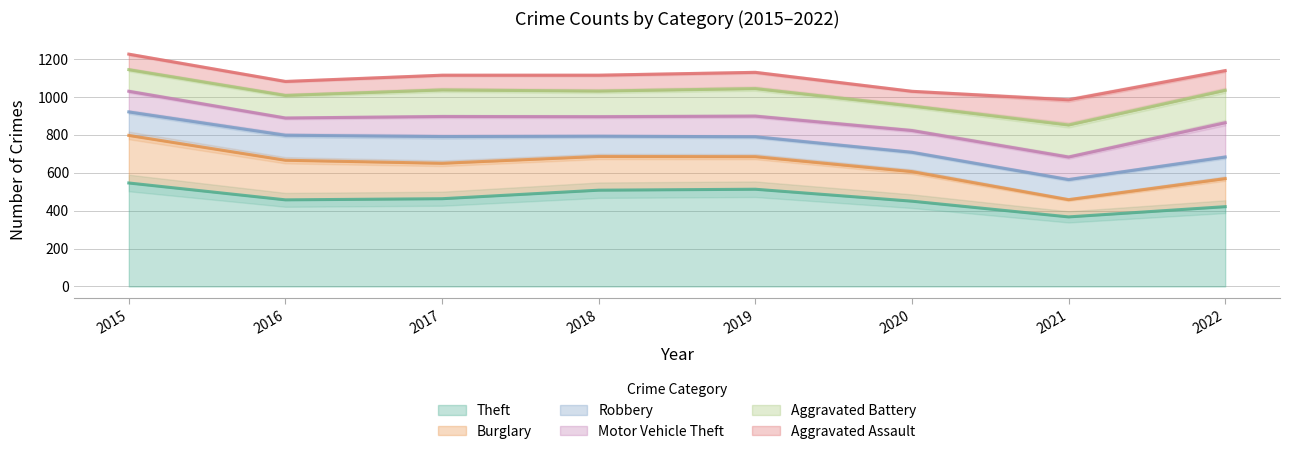

Does the chart display data point markers on the line(s)?

No